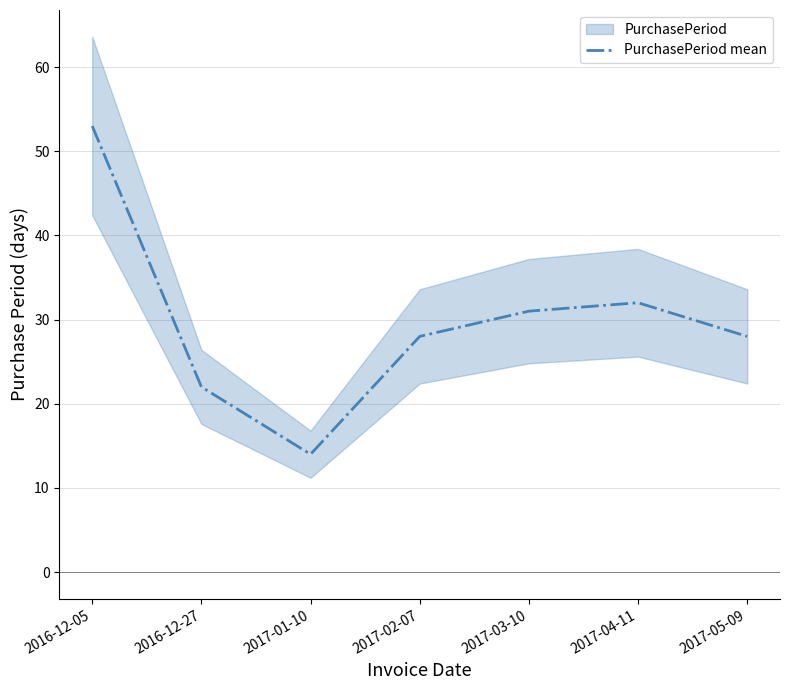

Does the chart display data point markers on the line(s)?

No